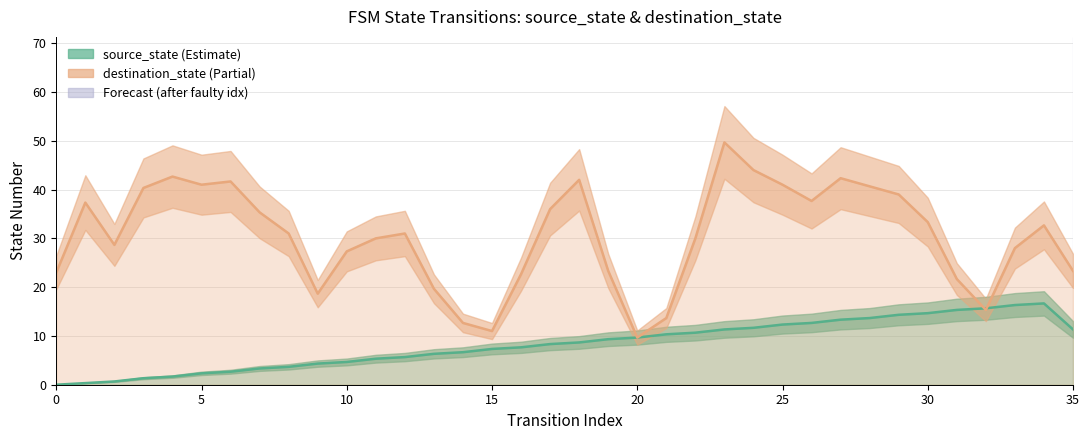

What is the difference between the maximum and second lowest values in the destination_state series?

38.7